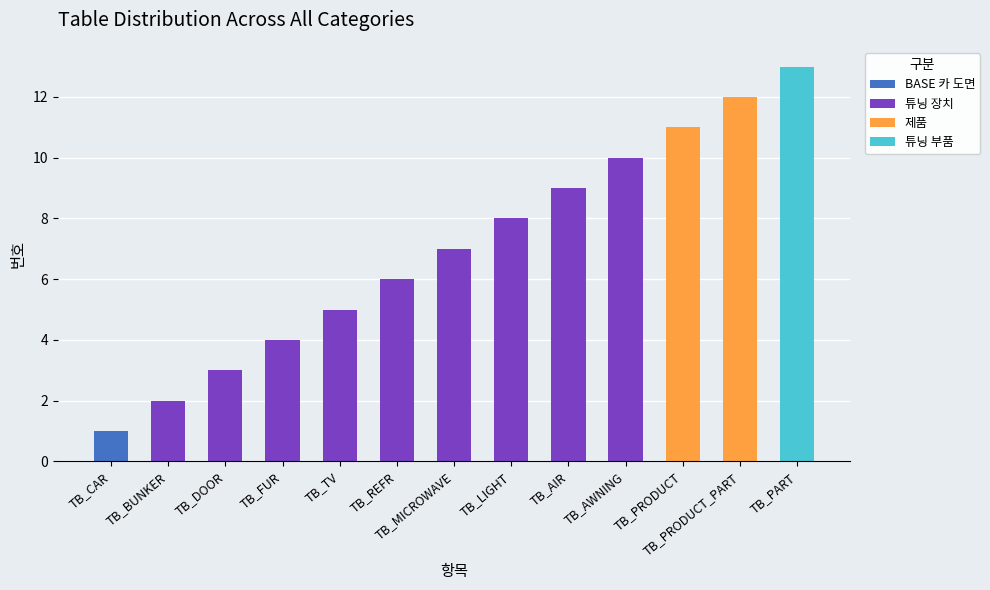

The BASE 카 도면 series shows 1 at TB_CAR. True or false?

True